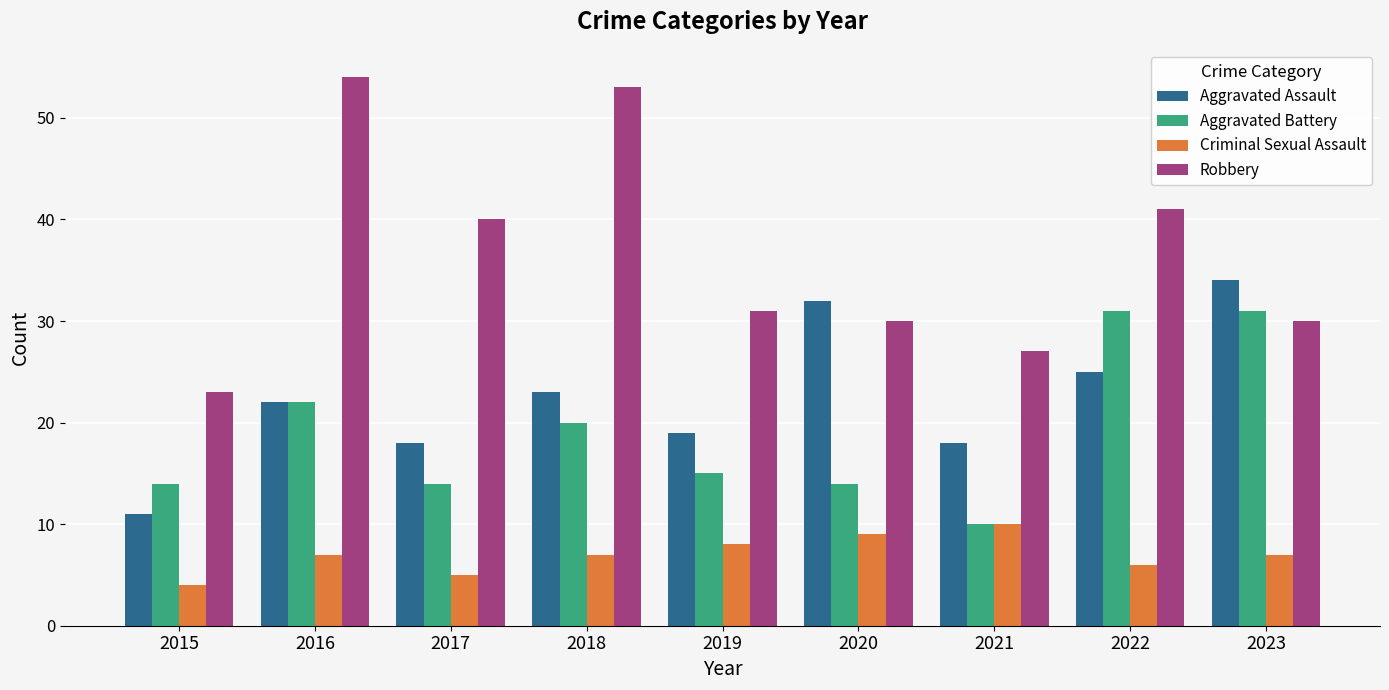

What is the difference between the second highest and minimum values in the Robbery series?

30